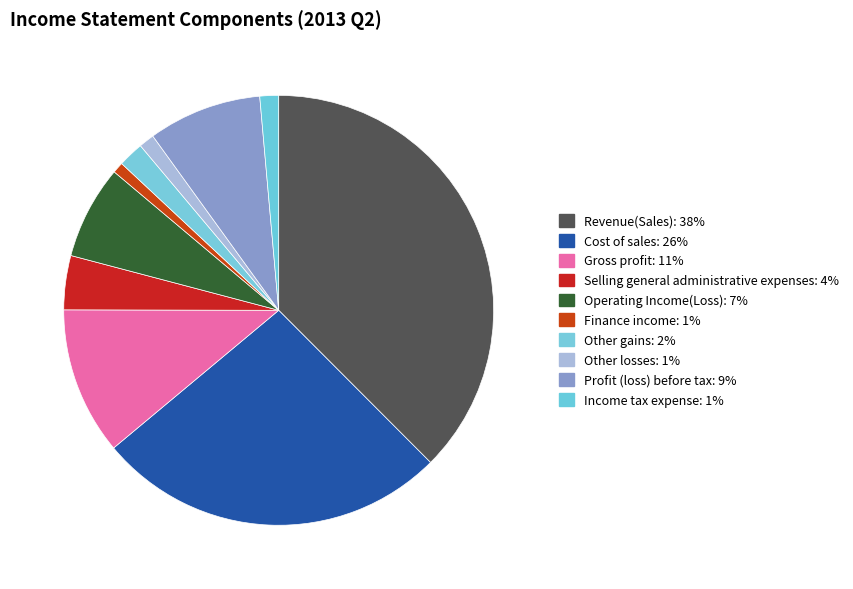

Between Other gains and Finance income, which is larger?

Other gains